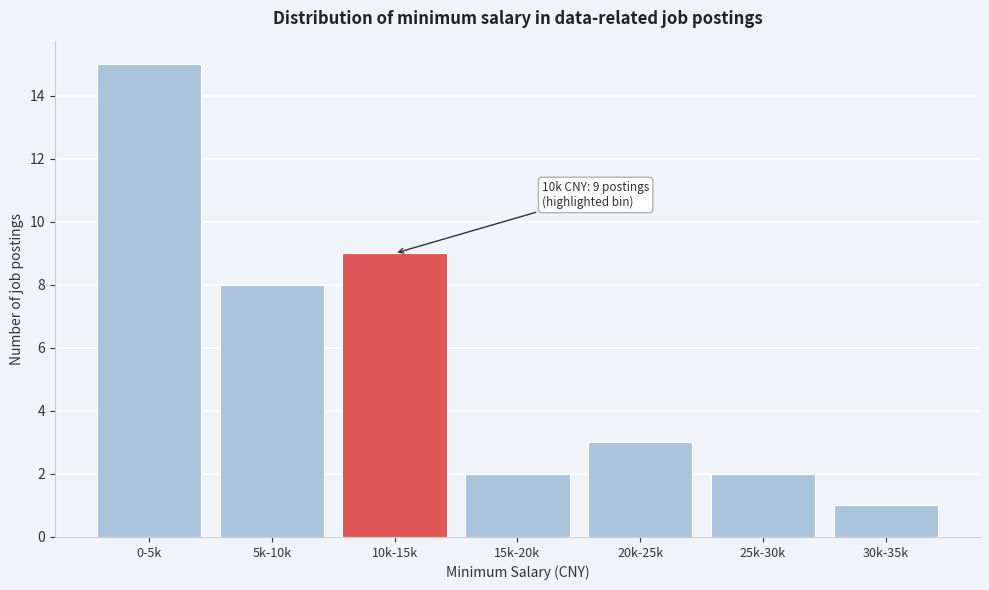

Reading left to right, list all the values displayed in this chart.

15	8	9	2	3	2	1